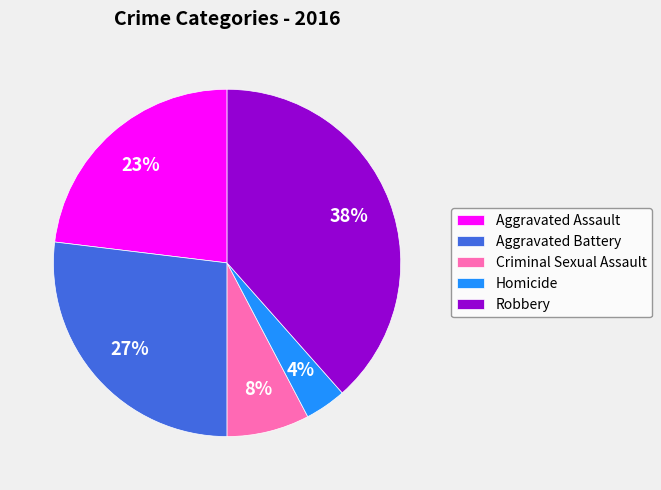

To the nearest percent, what portion does Homicide represent?

4%